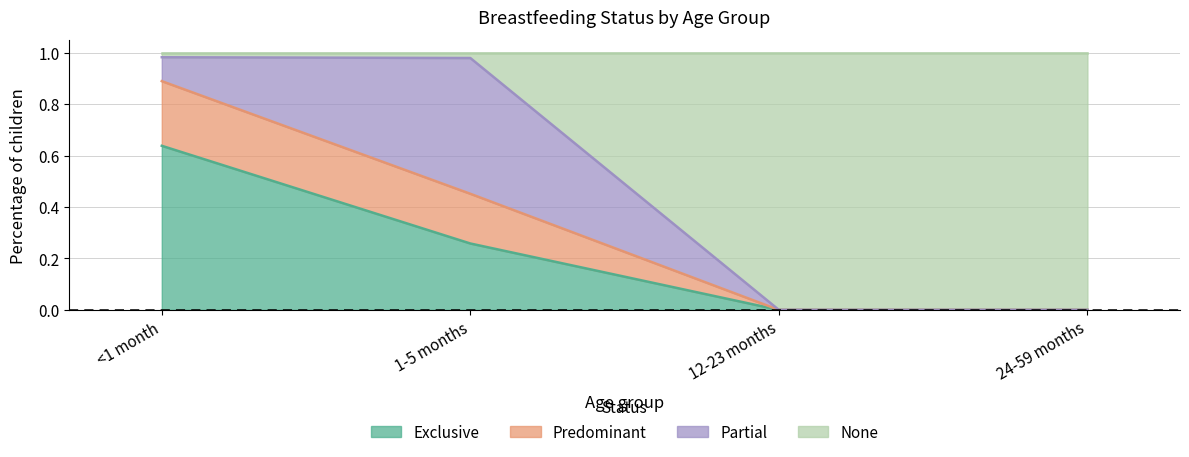

At which category is the sum across all series the highest?

<1 month